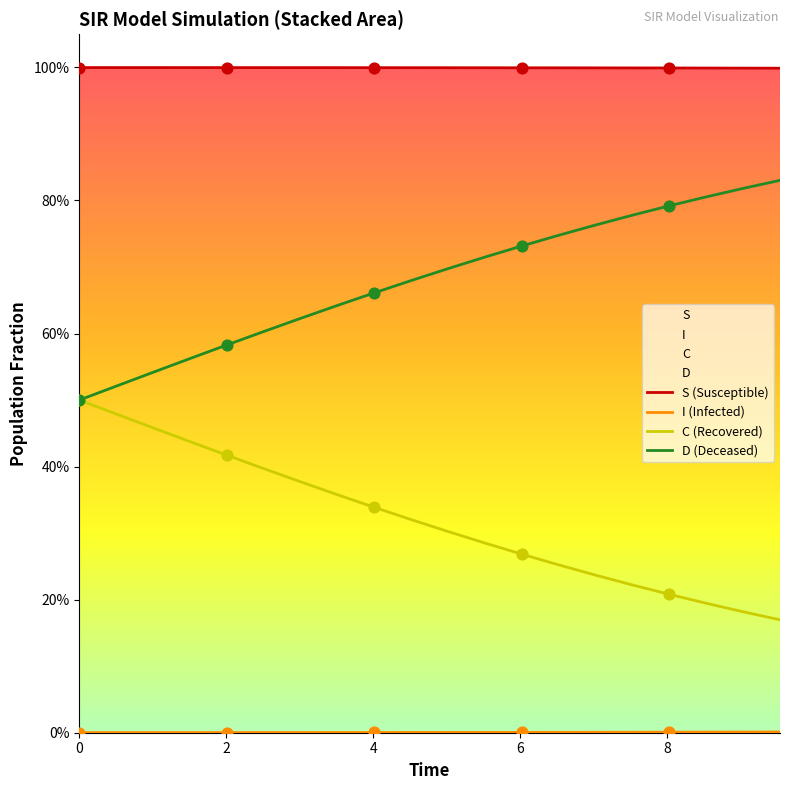

At how many categories does at least one series exceed 0?

20